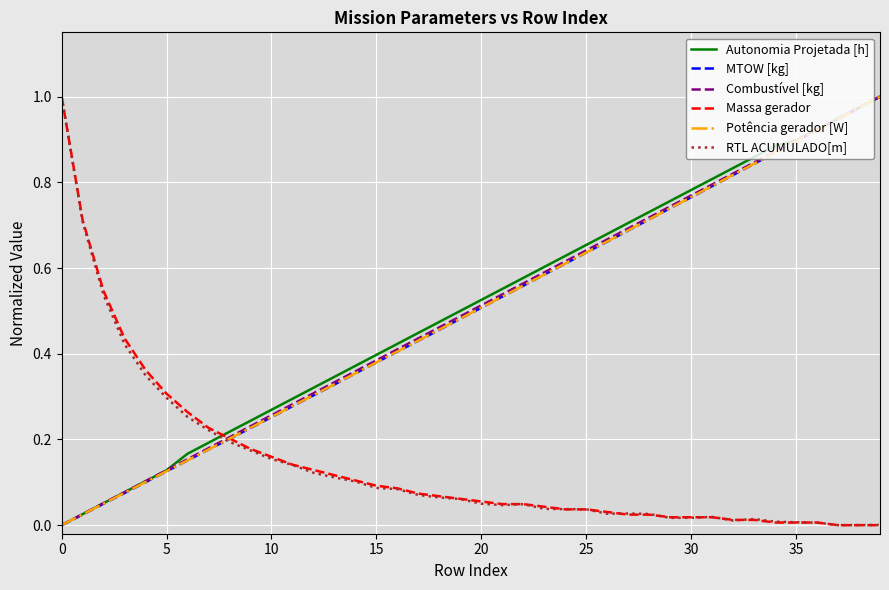

After their last crossing, which series has the higher values: Autonomia Projetada [h] or Massa gerador?

Autonomia Projetada [h]